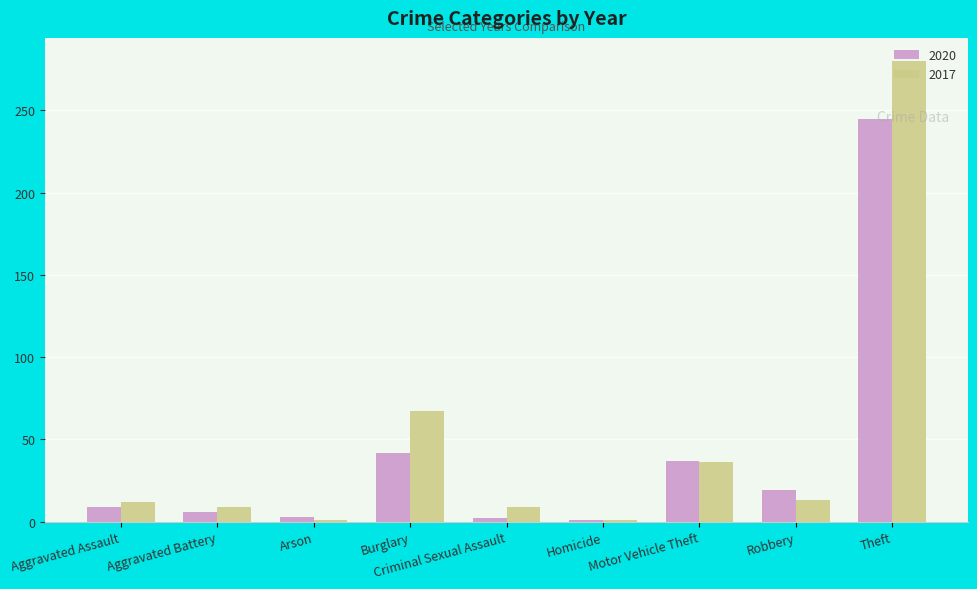

List the series in order of their peak value, highest first.

2017, 2020